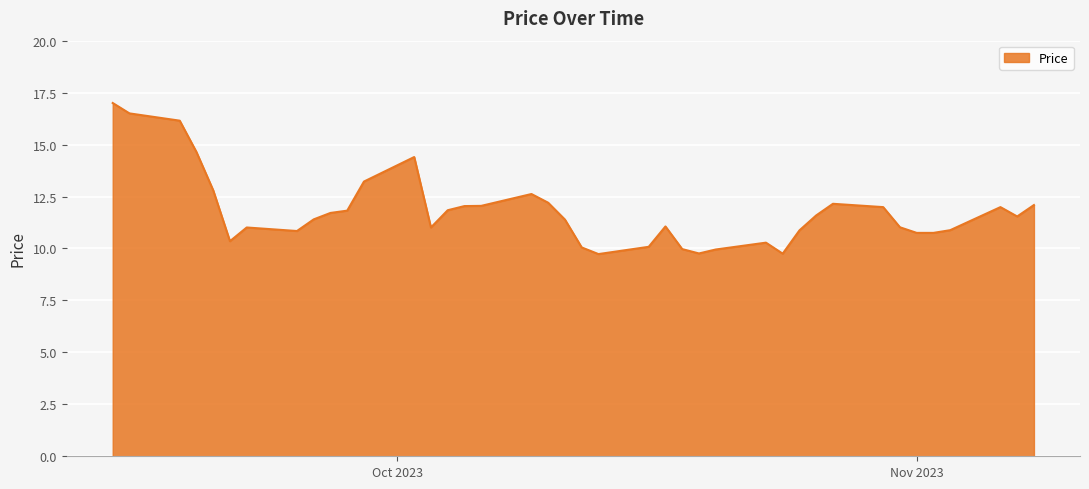

What is the maximum value shown in the chart?

17.0